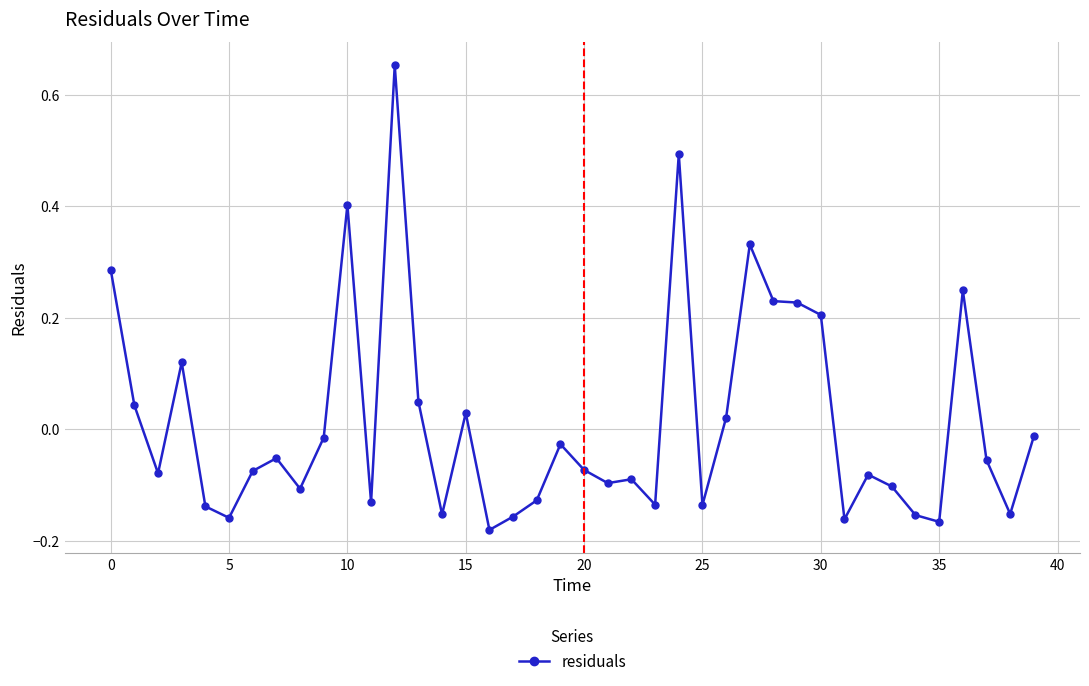

What is the difference between the maximum and minimum values?

0.8